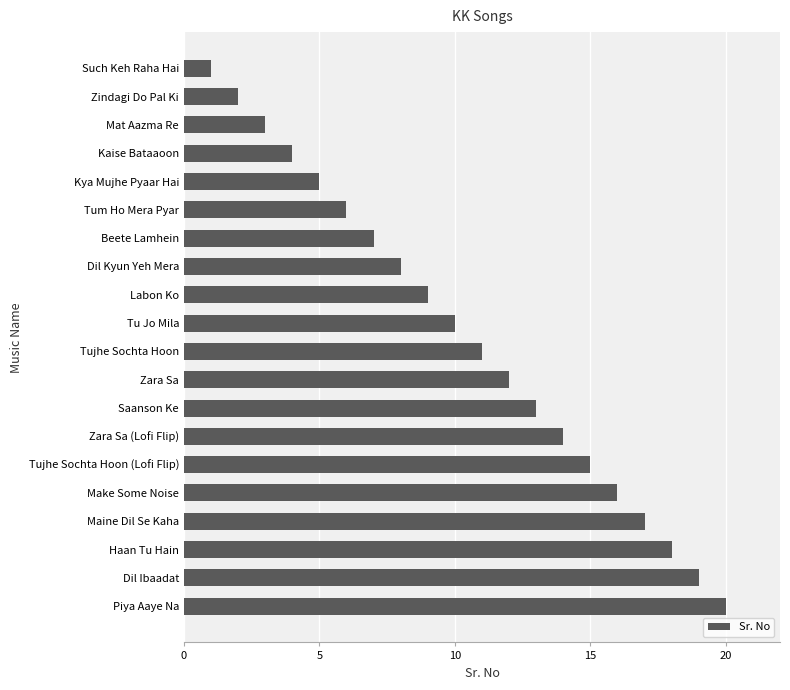

What is the difference between the maximum and minimum values?

19